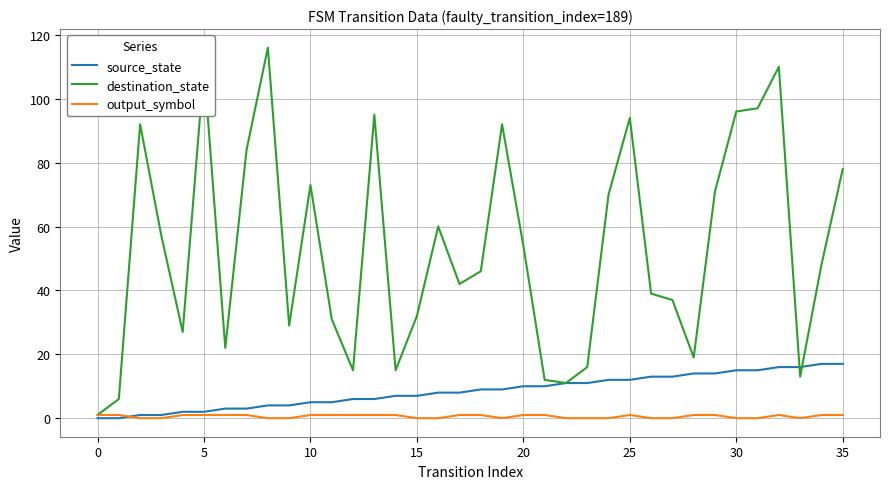

Which series has the largest total across all categories?

destination_state